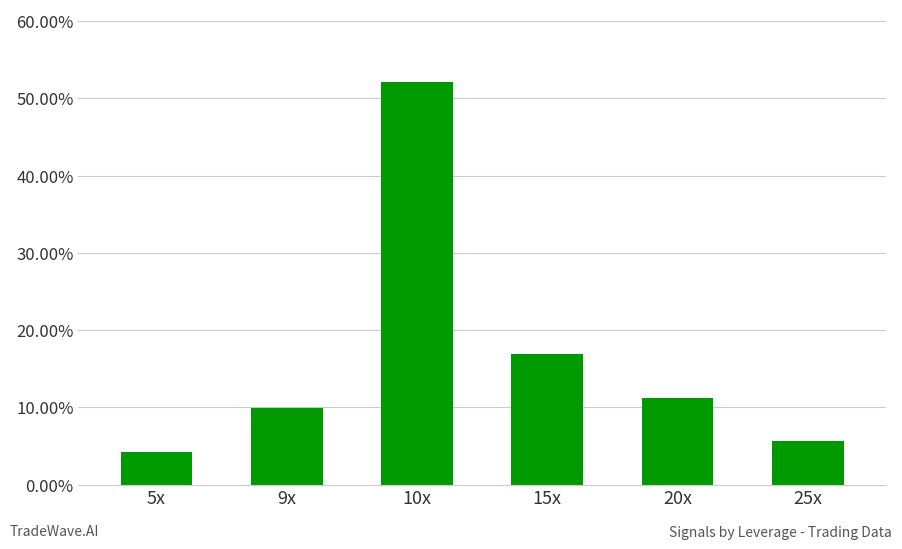

Reading right to left, what are all the values shown in this chart?

25x=5.6	20x=11.3	15x=16.9	10x=52.1	9x=9.9	5x=4.2